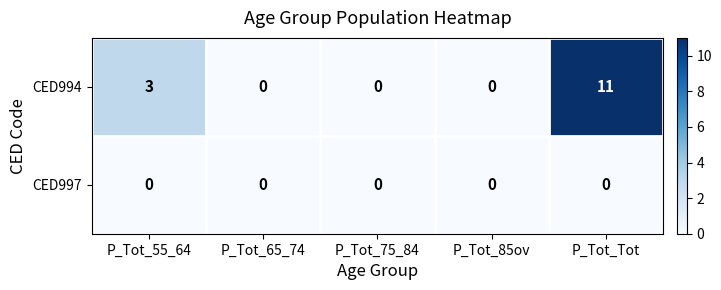

What is the sum of the CED994 values at P_Tot_55_64 and P_Tot_65_74?

3